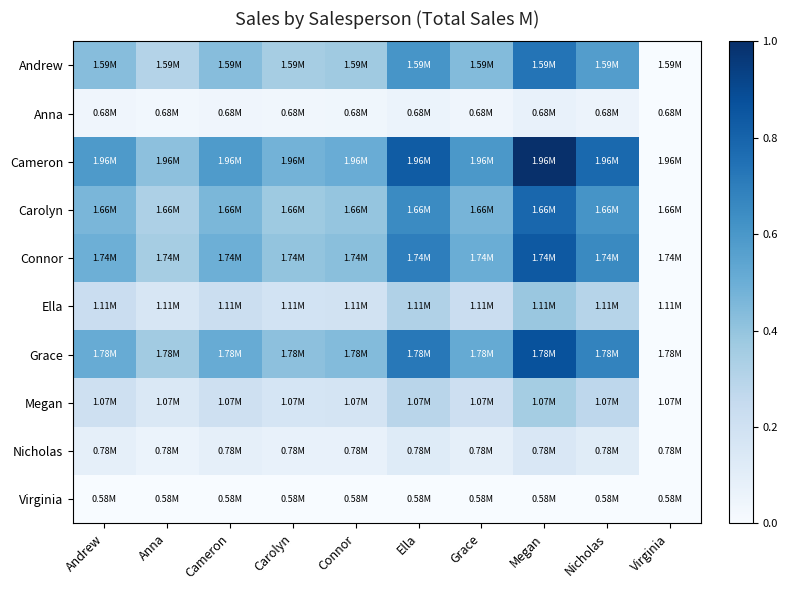

Reading left to right, extract all data points from this chart.

Andrew: Andrew=0.4	Anna=0.3	Cameron=0.4	Carolyn=0.4	Connor=0.4	Ella=0.6	Grace=0.4	Megan=0.7	Nicholas=0.6	Virginia=0.0
Anna: Andrew=0.0	Anna=0.0	Cameron=0.0	Carolyn=0.0	Connor=0.0	Ella=0.1	Grace=0.0	Megan=0.1	Nicholas=0.1	Virginia=0.0
Cameron: Andrew=0.6	Anna=0.4	Cameron=0.6	Carolyn=0.5	Connor=0.5	Ella=0.8	Grace=0.6	Megan=1.0	Nicholas=0.8	Virginia=0.0
Carolyn: Andrew=0.5	Anna=0.3	Cameron=0.5	Carolyn=0.4	Connor=0.4	Ella=0.7	Grace=0.5	Megan=0.8	Nicholas=0.6	Virginia=0.0
Connor: Andrew=0.5	Anna=0.4	Cameron=0.5	Carolyn=0.4	Connor=0.4	Ella=0.7	Grace=0.5	Megan=0.8	Nicholas=0.7	Virginia=0.0
Ella: Andrew=0.2	Anna=0.2	Cameron=0.2	Carolyn=0.2	Connor=0.2	Ella=0.3	Grace=0.2	Megan=0.4	Nicholas=0.3	Virginia=0.0
Grace: Andrew=0.5	Anna=0.4	Cameron=0.5	Carolyn=0.4	Connor=0.4	Ella=0.7	Grace=0.5	Megan=0.9	Nicholas=0.7	Virginia=0.0
Megan: Andrew=0.2	Anna=0.1	Cameron=0.2	Carolyn=0.2	Connor=0.2	Ella=0.3	Grace=0.2	Megan=0.4	Nicholas=0.3	Virginia=0.0
Nicholas: Andrew=0.1	Anna=0.1	Cameron=0.1	Carolyn=0.1	Connor=0.1	Ella=0.1	Grace=0.1	Megan=0.1	Nicholas=0.1	Virginia=0.0
Virginia: Andrew=0.0	Anna=0.0	Cameron=0.0	Carolyn=0.0	Connor=0.0	Ella=0.0	Grace=0.0	Megan=0.0	Nicholas=0.0	Virginia=0.0